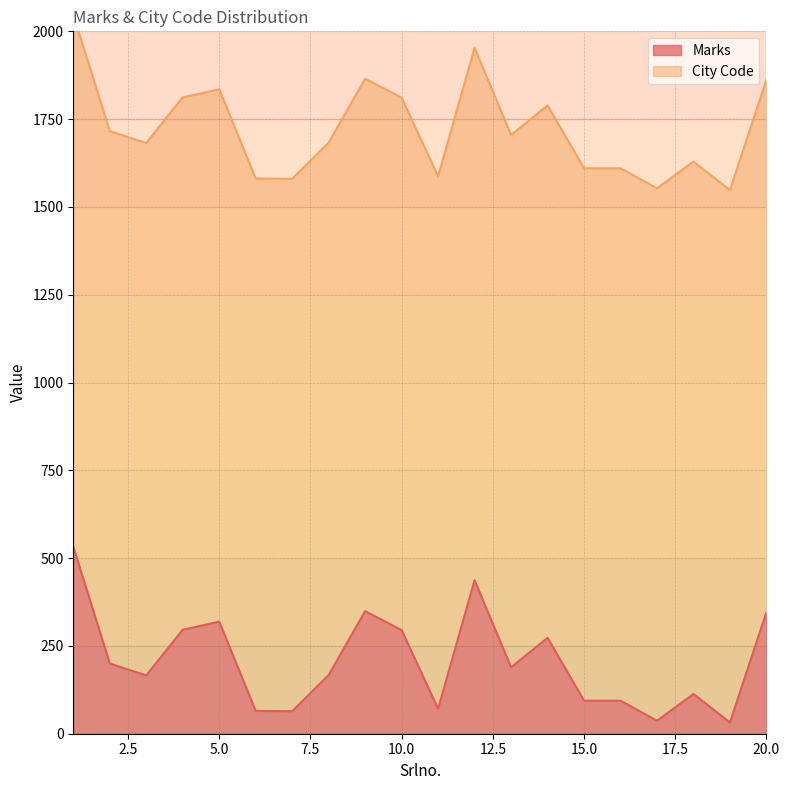

What is the sum of the values at 10 and 11?

366